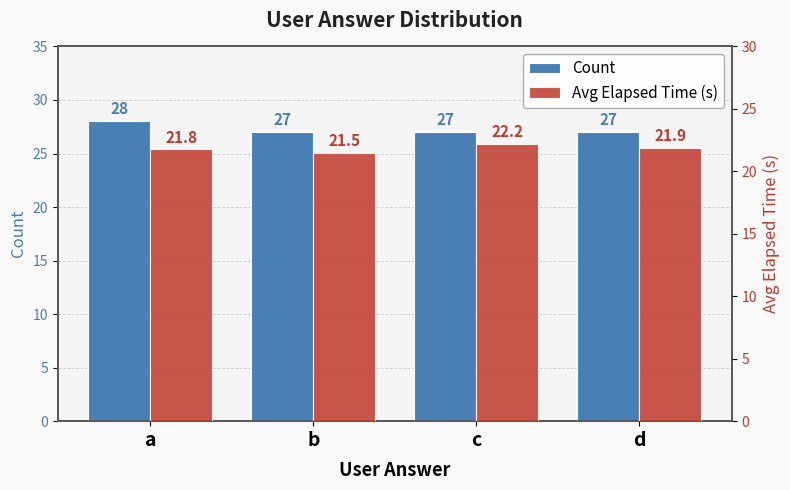

What is the value of the Count bar at the 4th from the left?

27.0